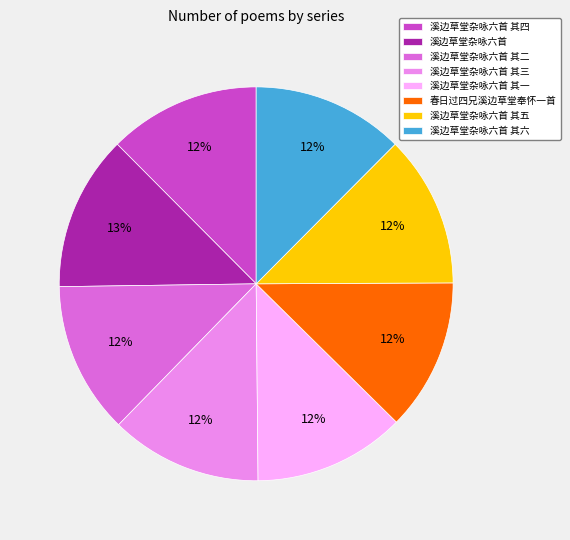

Does any single category account for the majority?

No